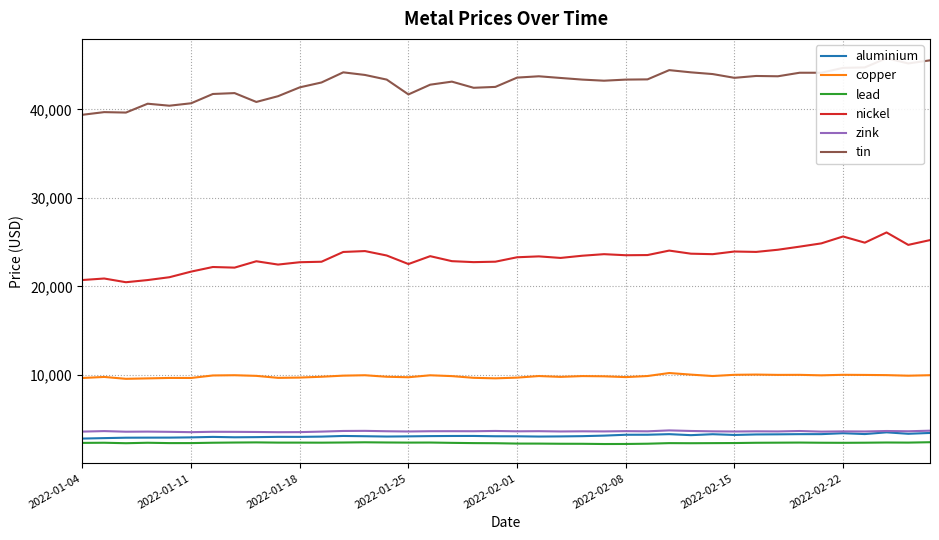

Rank the series by their maximum value, from highest to lowest.

tin, nickel, copper, zink, aluminium, lead